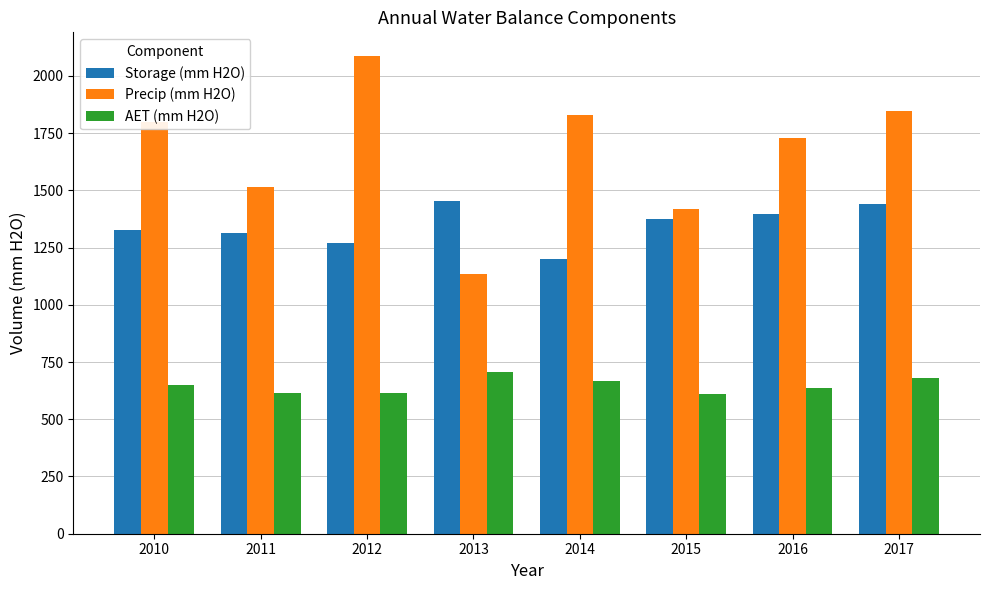

True or false: Storage (mm H2O) has a value of 1394.7 at 2016.

True